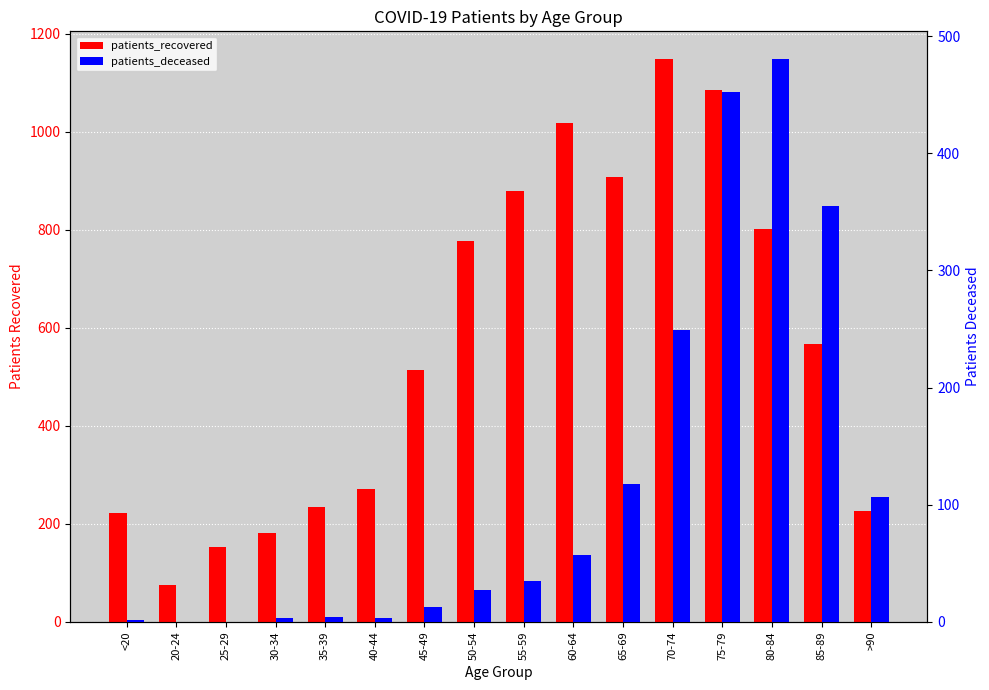

List the labels in order of patients_recovered value, largest first.

70-74, 75-79, 60-64, 65-69, 55-59, 80-84, 50-54, 85-89, 45-49, 40-44, 35-39, >90, <20, 30-34, 25-29, 20-24